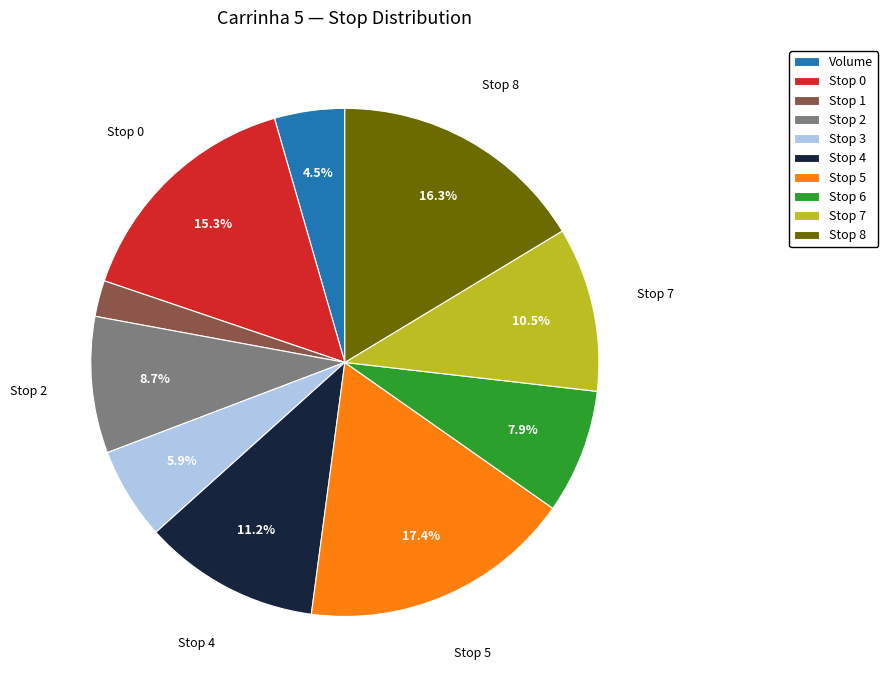

What is the smallest slice in the pie chart?

Stop 1